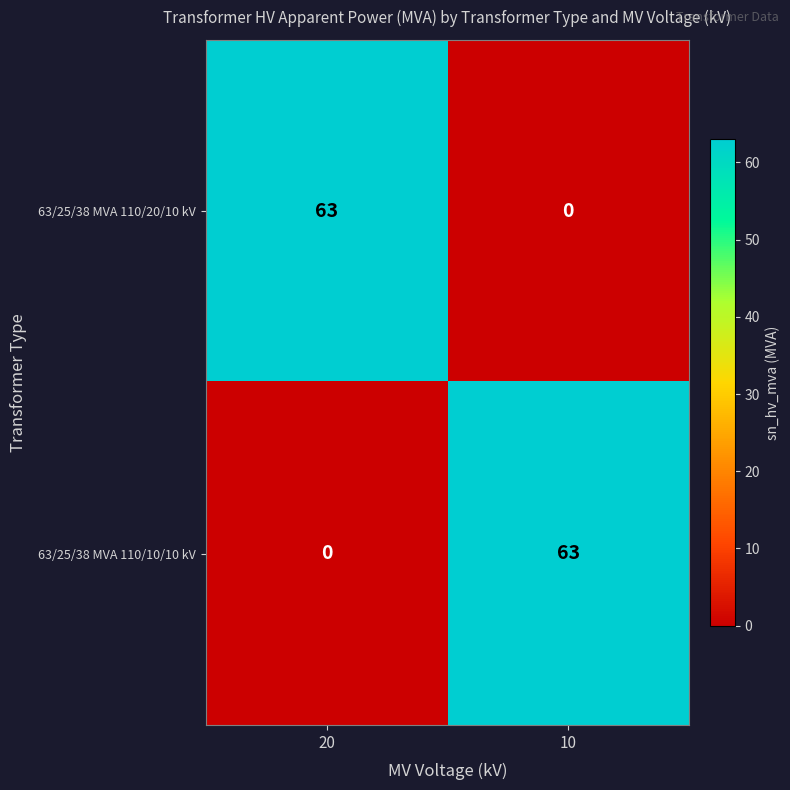

What is the total value across all series at 10?

63